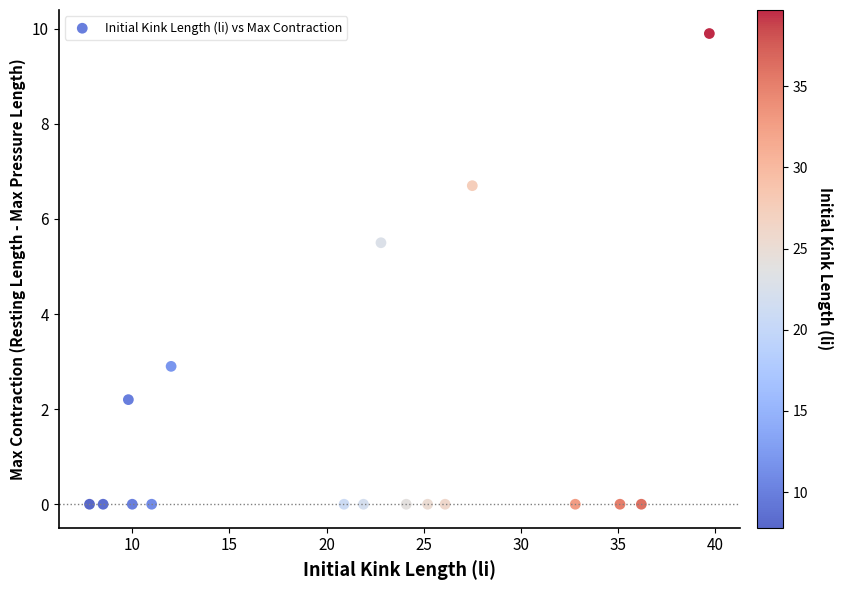

What Y value in the scatter plot is closest to 4?

2.9